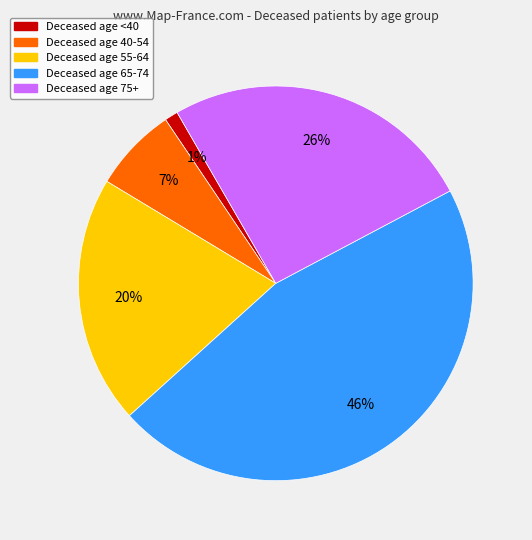

Does any single category account for the majority?

No